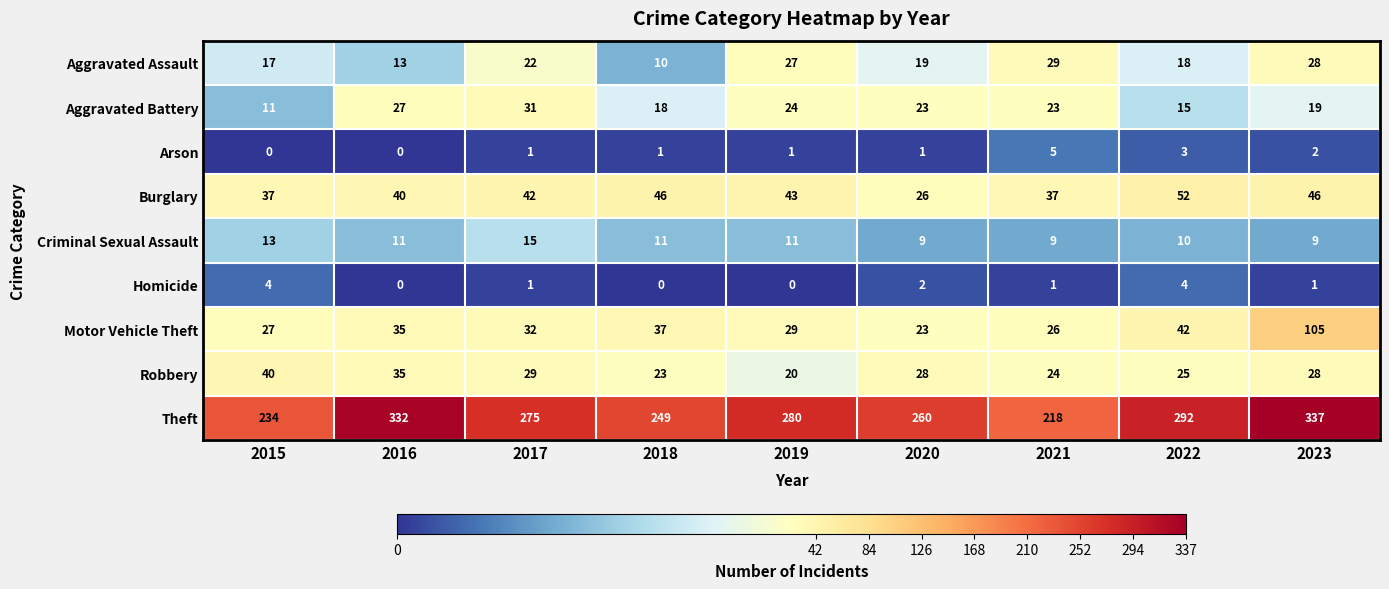

At which label is Arson closest to 2?

2023